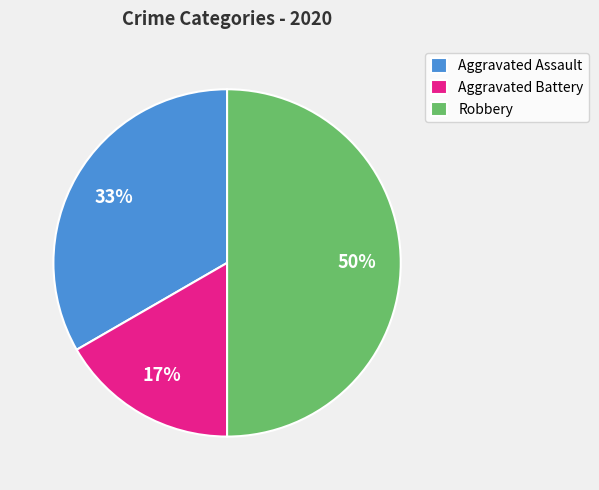

Count the number of slices in the pie.

3